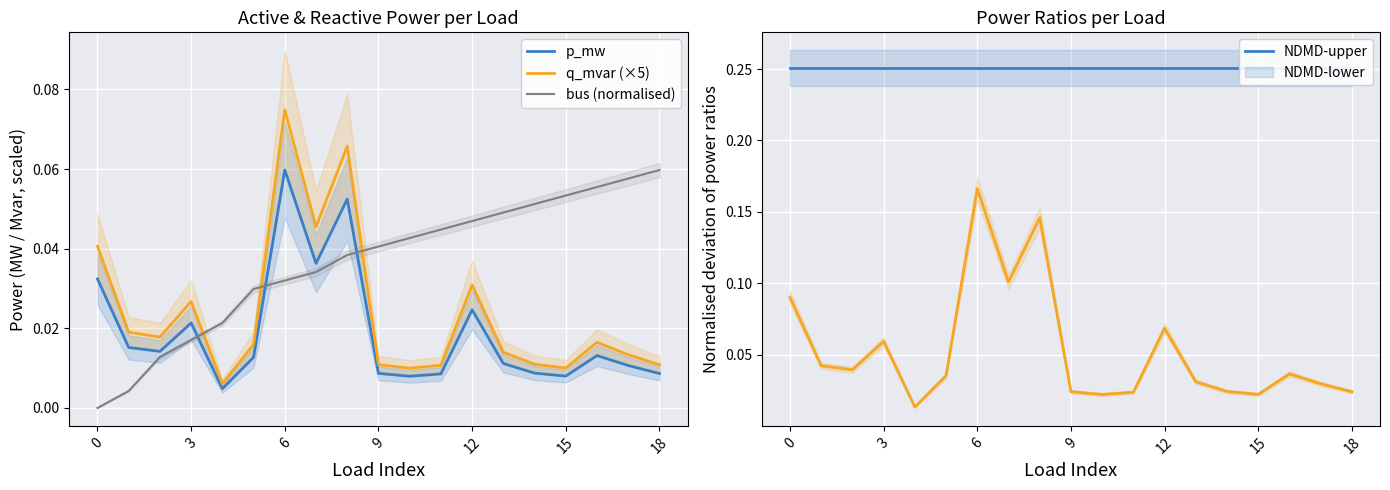

True or false: q_mvar (×5) and p_mw cross at least once.

False